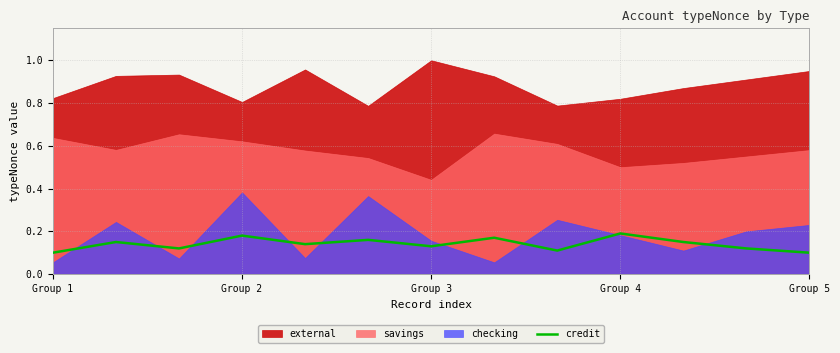

What position from the left is Group 2?

2